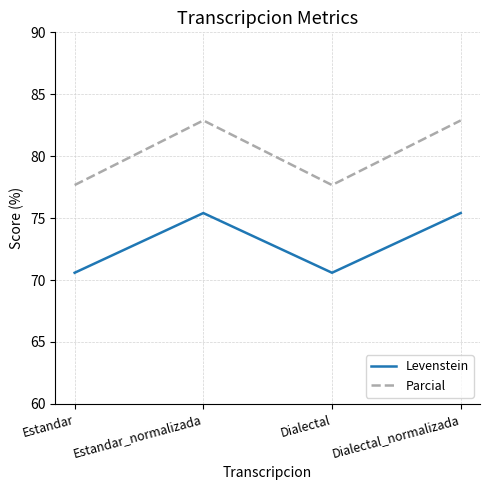

Which series has the largest total across all categories?

Parcial